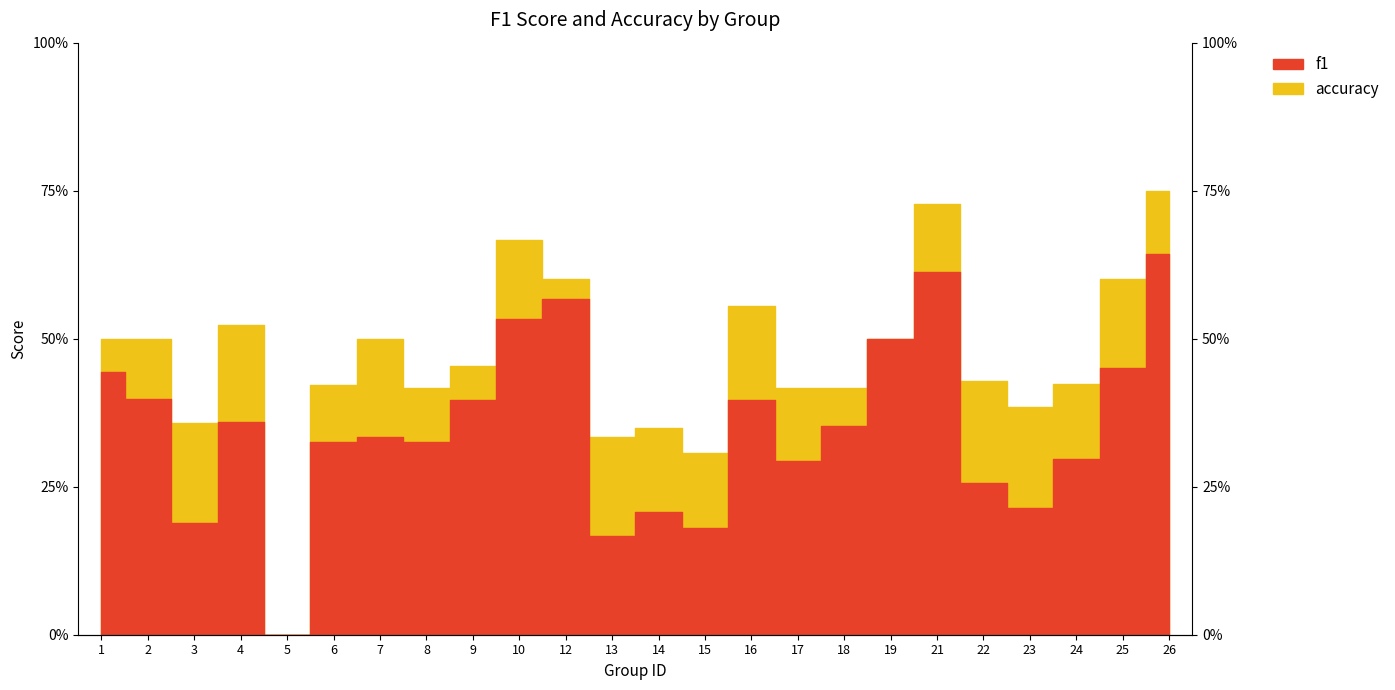

True or false: f1 and accuracy intersect in this chart.

False